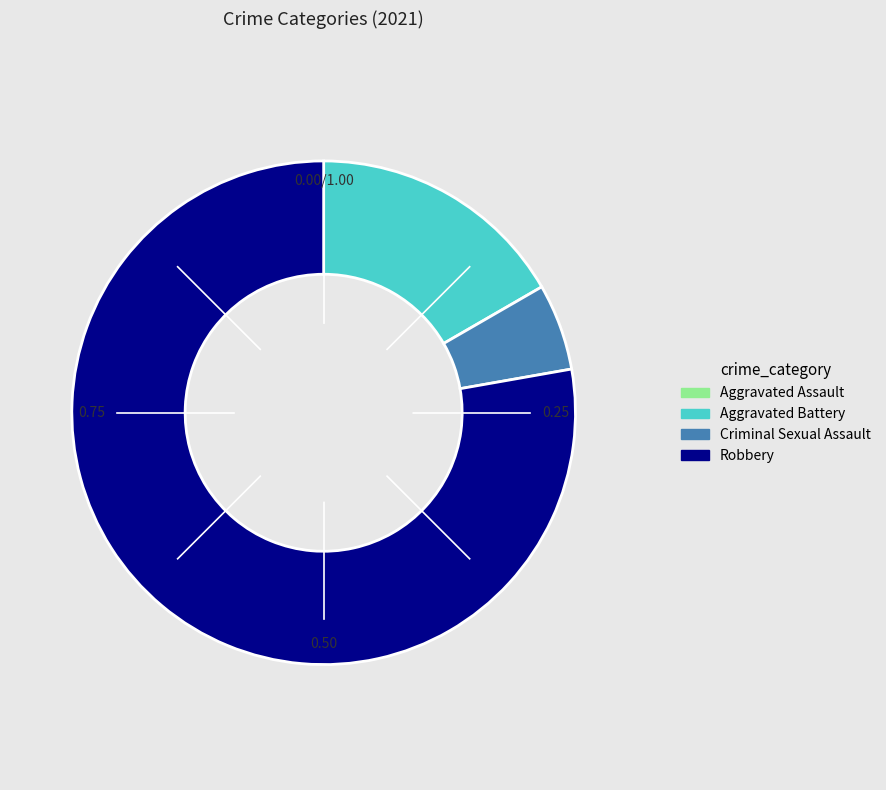

Which has a higher value, Criminal Sexual Assault or Robbery?

Robbery